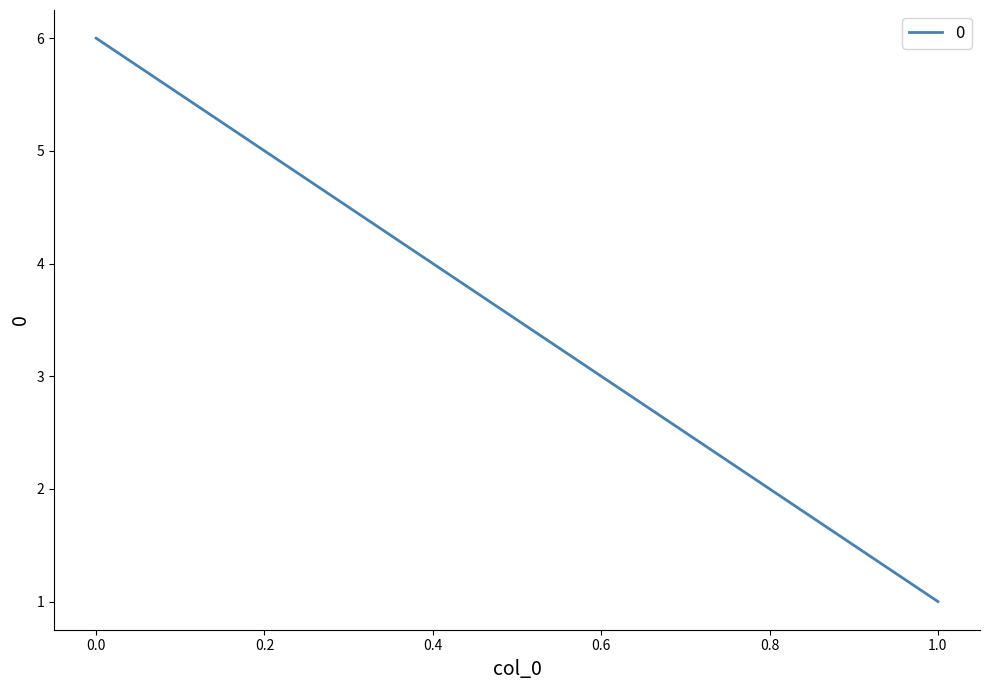

Reading right to left, list all the values displayed in this chart.

1=1	0=6